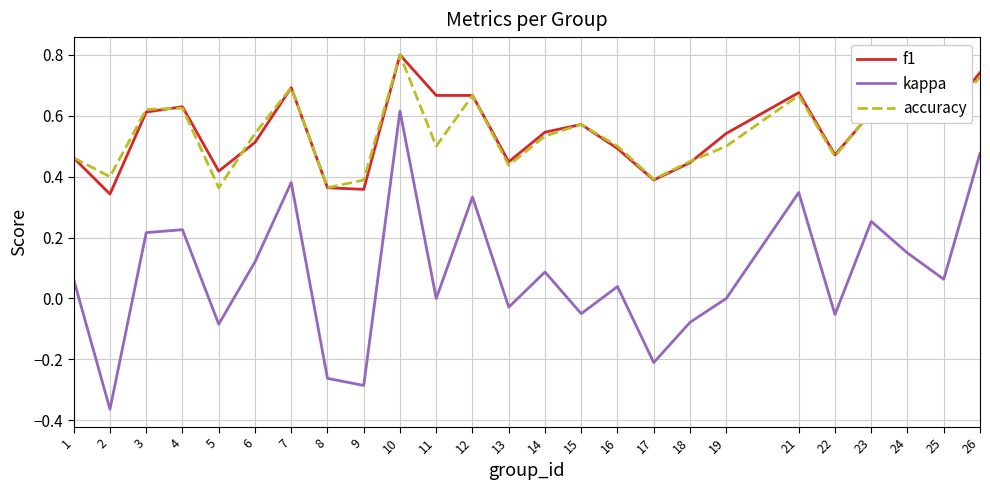

Rank the series at 11 from lowest to highest value.

kappa, accuracy, f1